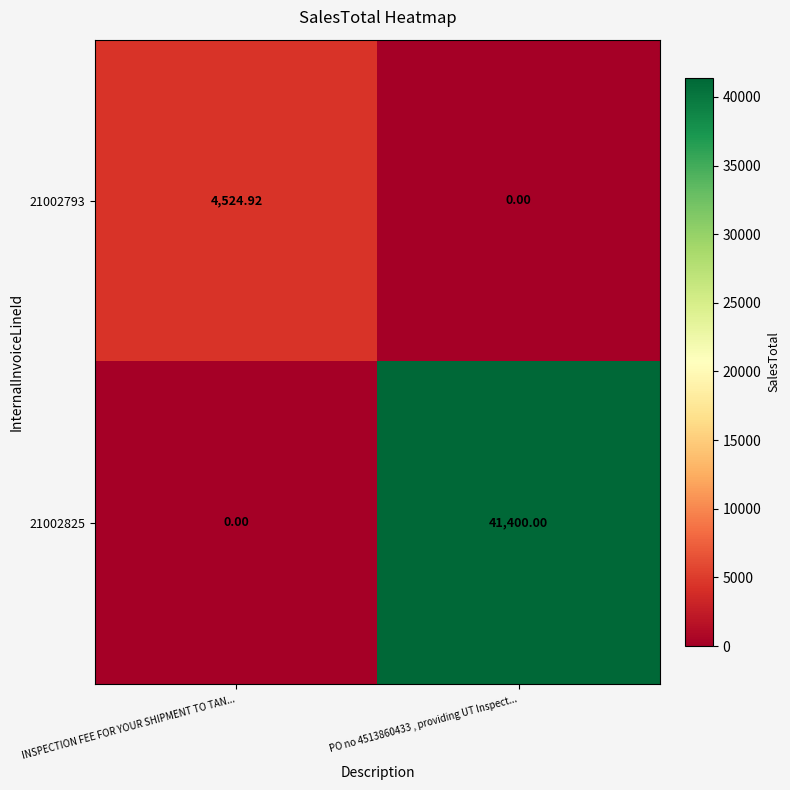

What is the spread (max minus min) of values at INSPECTION FEE FOR YOUR SHIPMENT TO TAN...?

4524.9